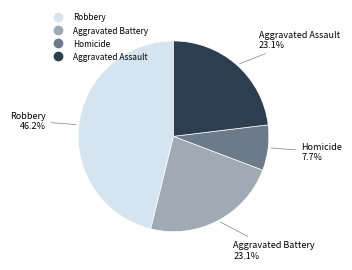

Does any single category account for the majority?

No